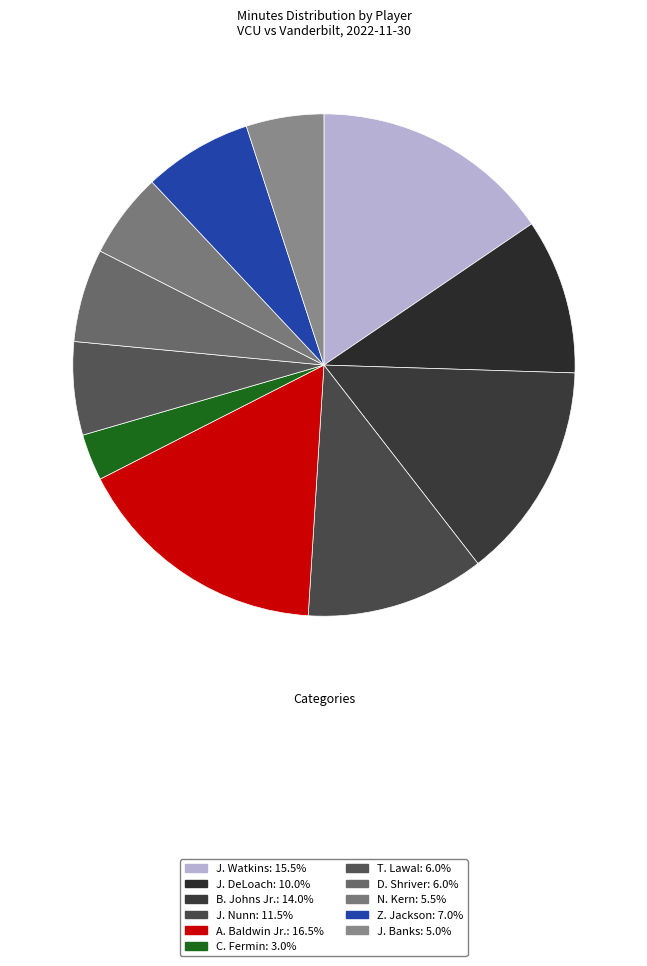

How many segments does this pie chart have?

11